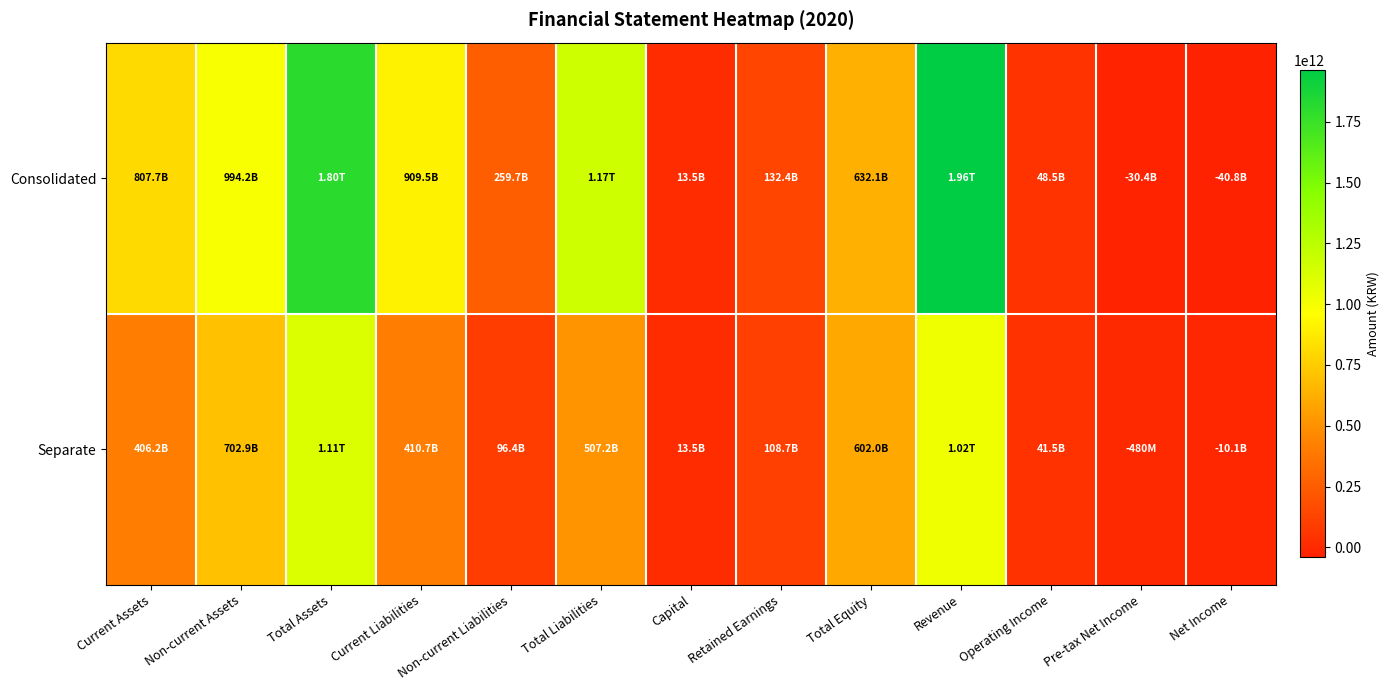

How many data points does each series have?

13